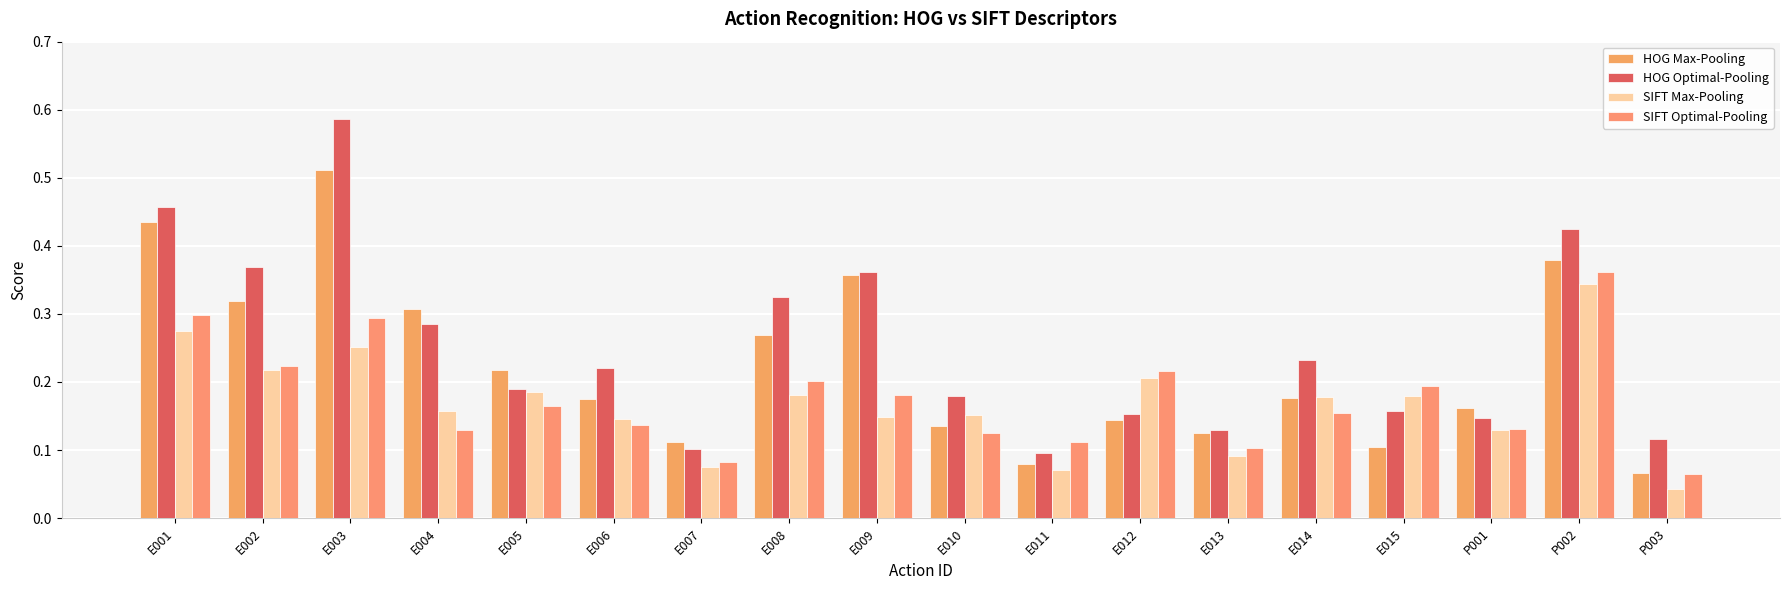

What is the value of the HOG Max-Pooling bar at the 18th from the left?

0.1